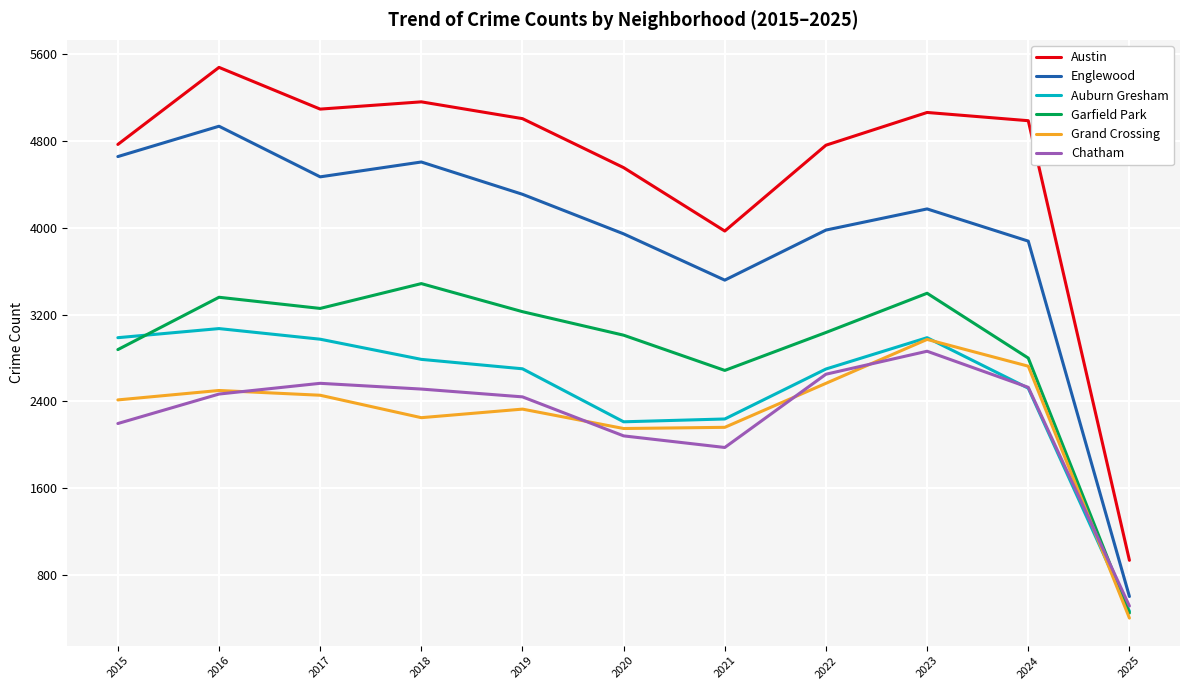

Which series changed the most between 2022 and 2025?

Austin